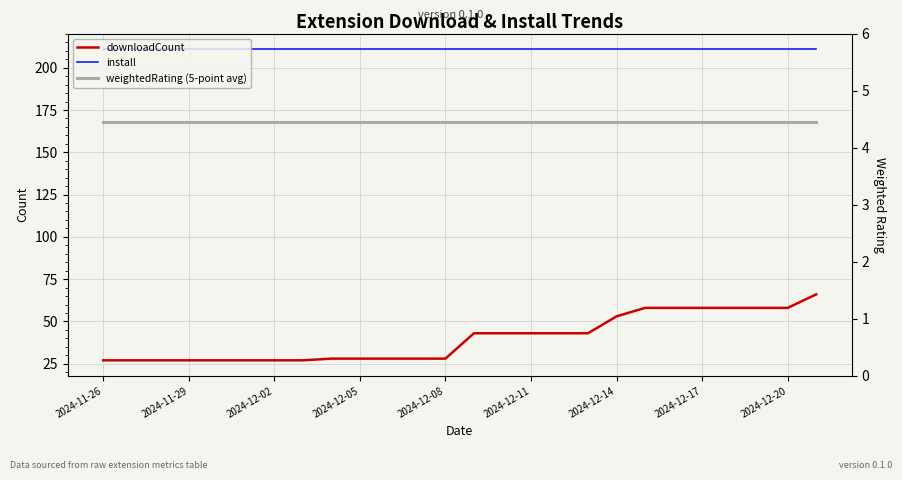

Rank the series by their maximum value, from highest to lowest.

install, downloadCount, weightedRating (5-point avg)